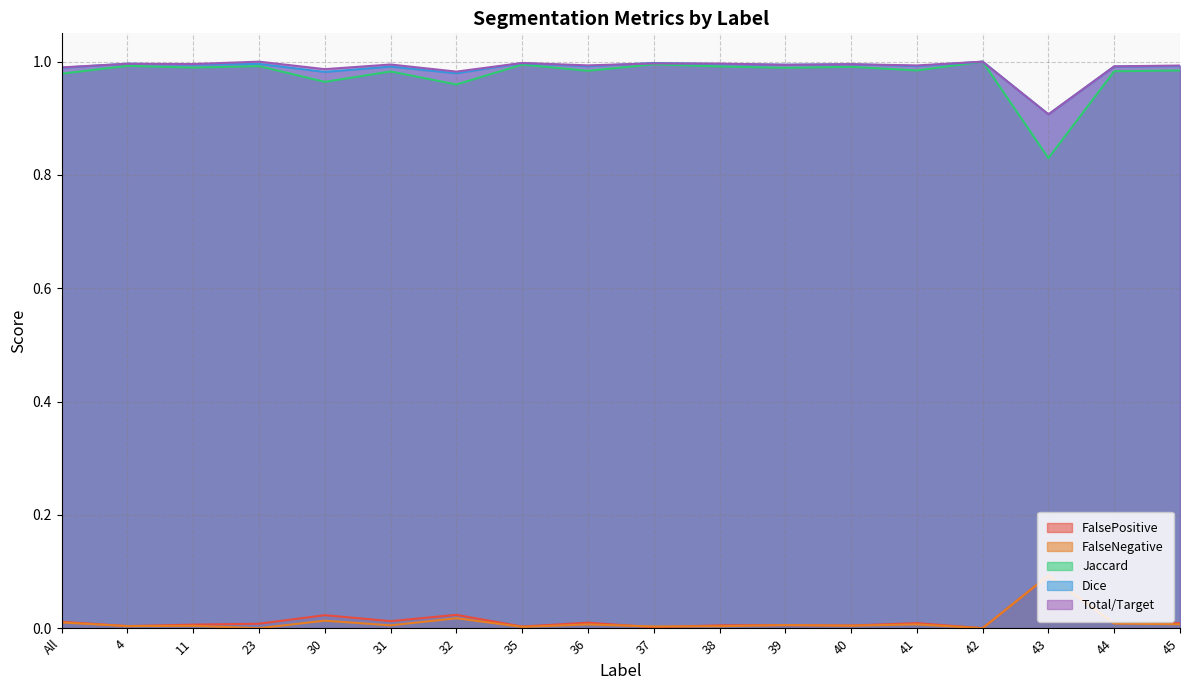

True or false: FalseNegative and Jaccard cross at least once.

False